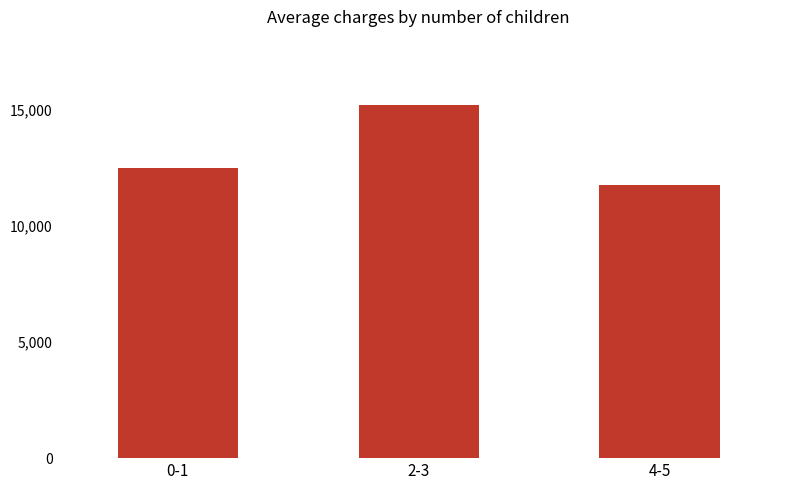

What is the ratio of the value at 2-3 to the value at 0-1?

1.2